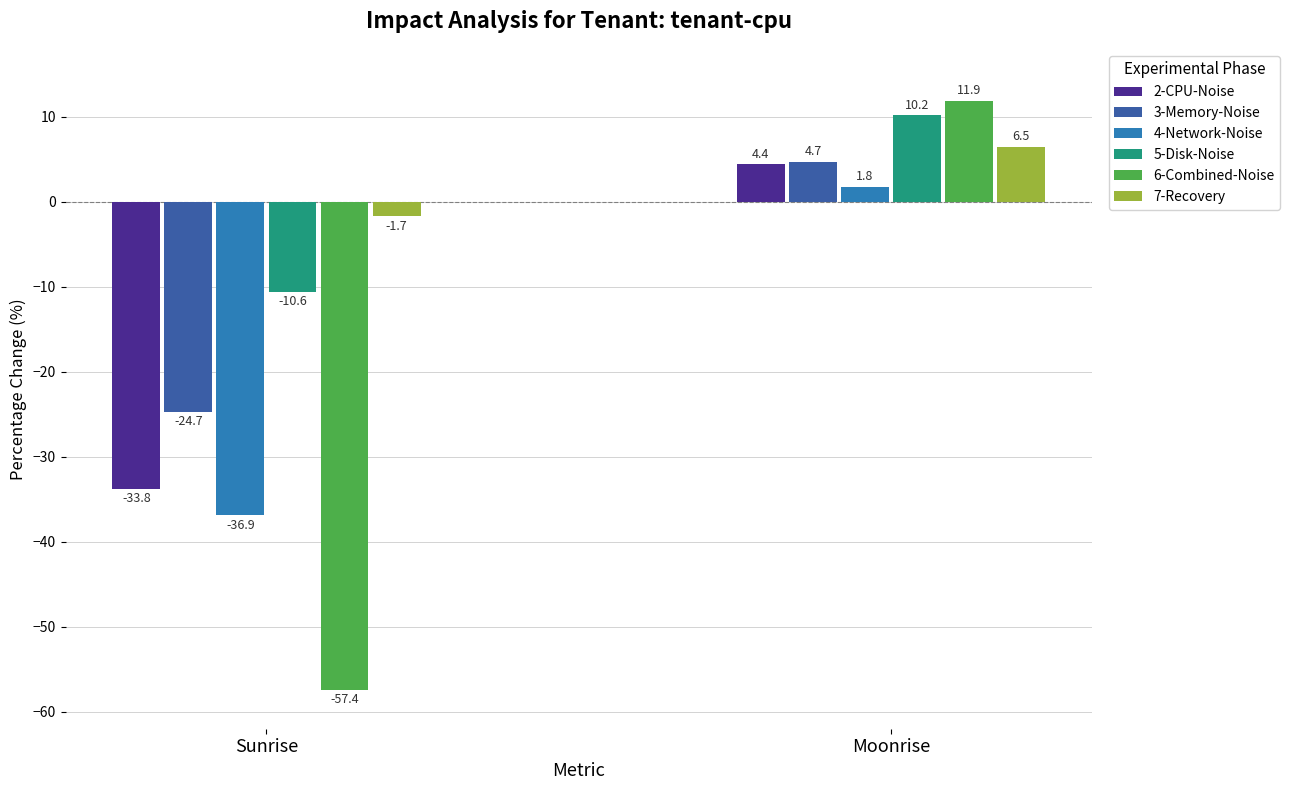

Between Sunrise and Moonrise, which series saw the biggest shift?

6-Combined-Noise